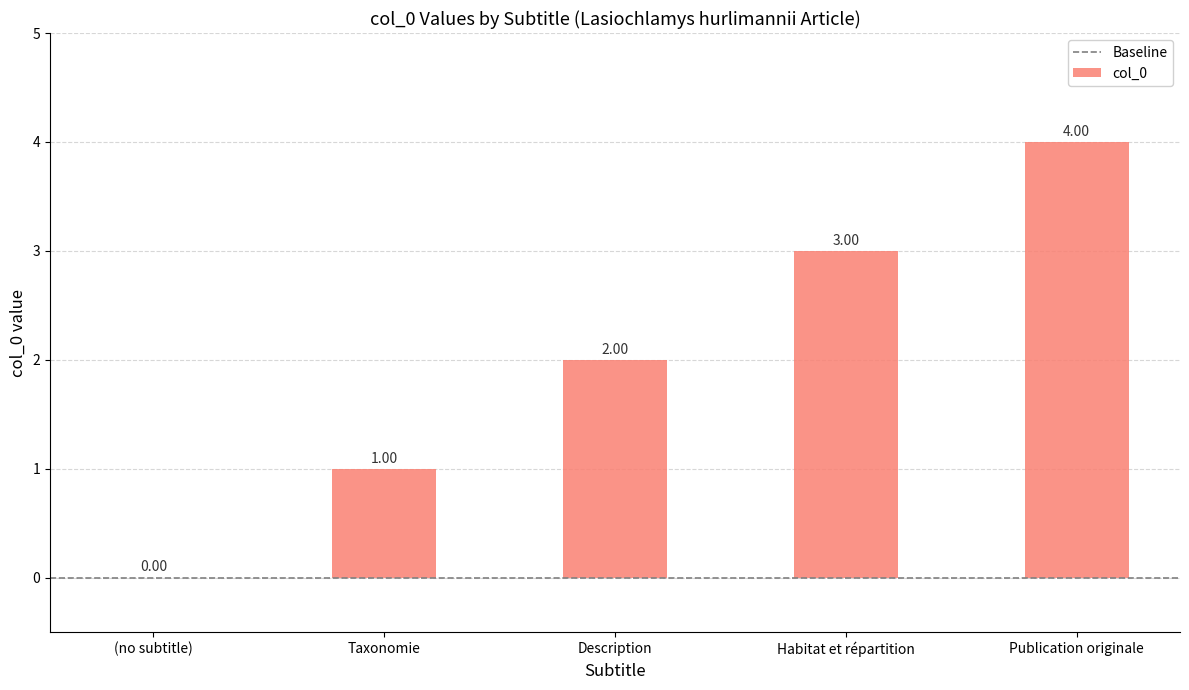

What is the change in value from (no subtitle) to Habitat et répartition?

+3